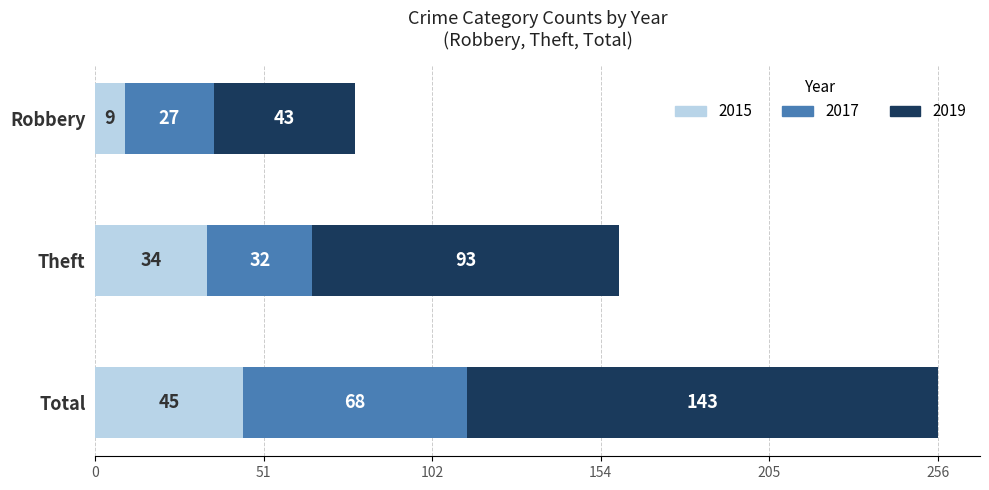

List the labels in order of 2015 value, smallest first.

Robbery, Theft, Total